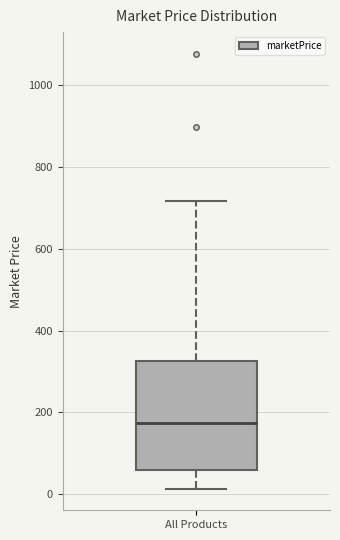

Transcribe this box plot: give where the median line is, the range the box spans, and where the two whiskers end, as read against the y-axis. The values are not printed on the chart, so give them approximately, as read against the axis.

median 180, box 60 to 320, whiskers 20 to 720